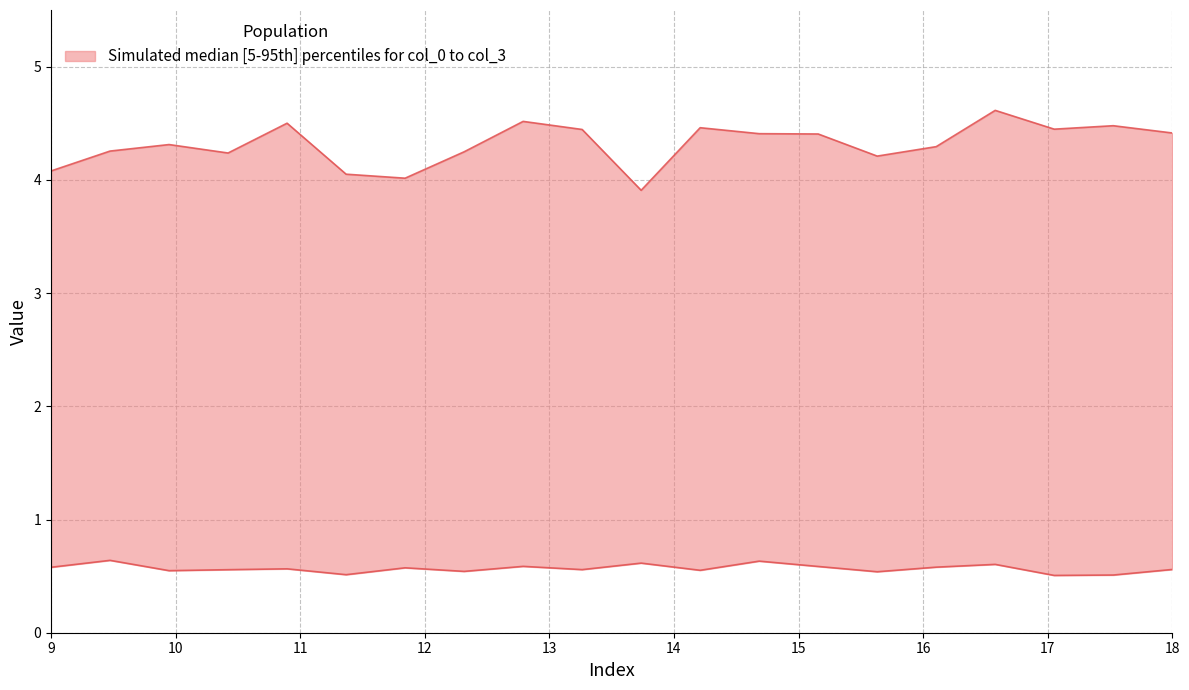

What is the spread (max minus min) of values at 18?

3.9